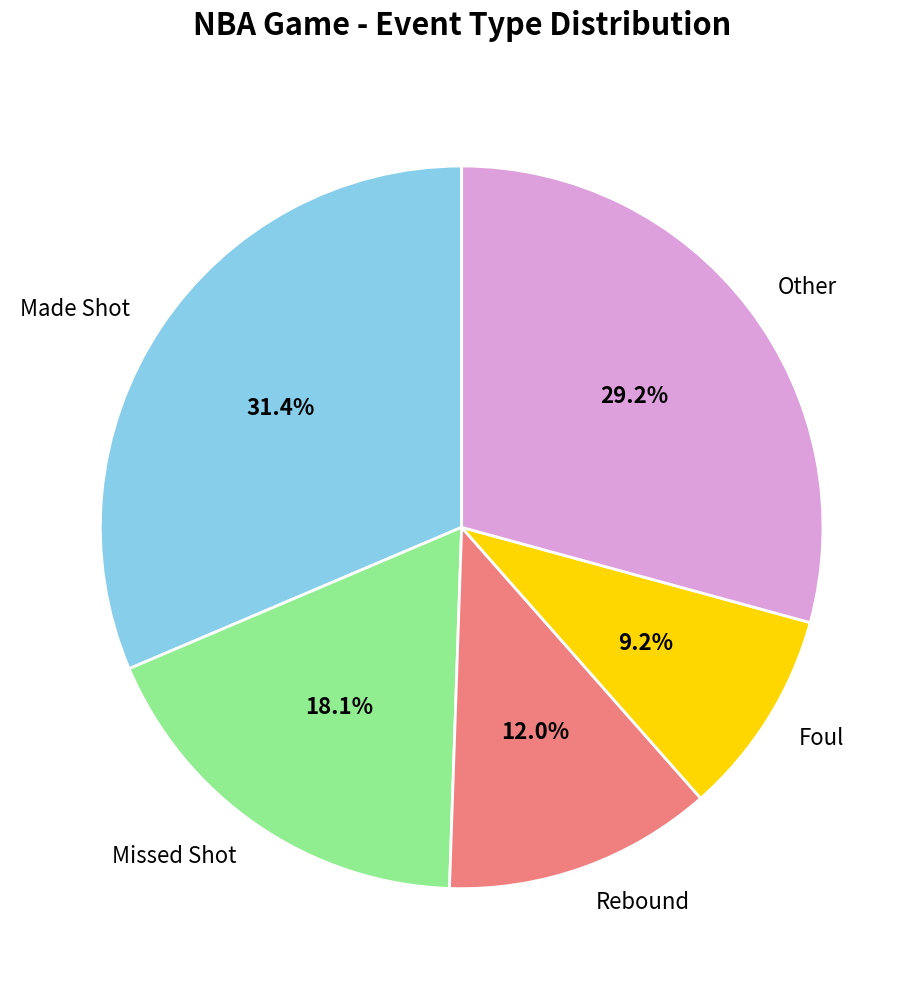

What is the ratio of the value at Missed Shot to the value at Foul?

2.0